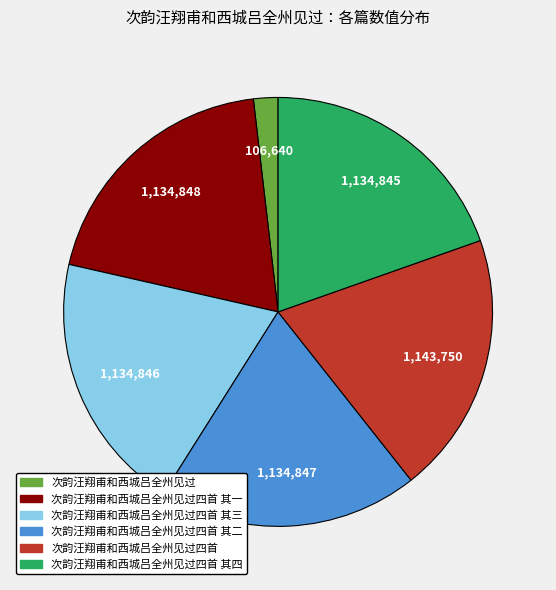

Does 次韵汪翔甫和西城吕全州见过四首 represent more than half of the total?

No